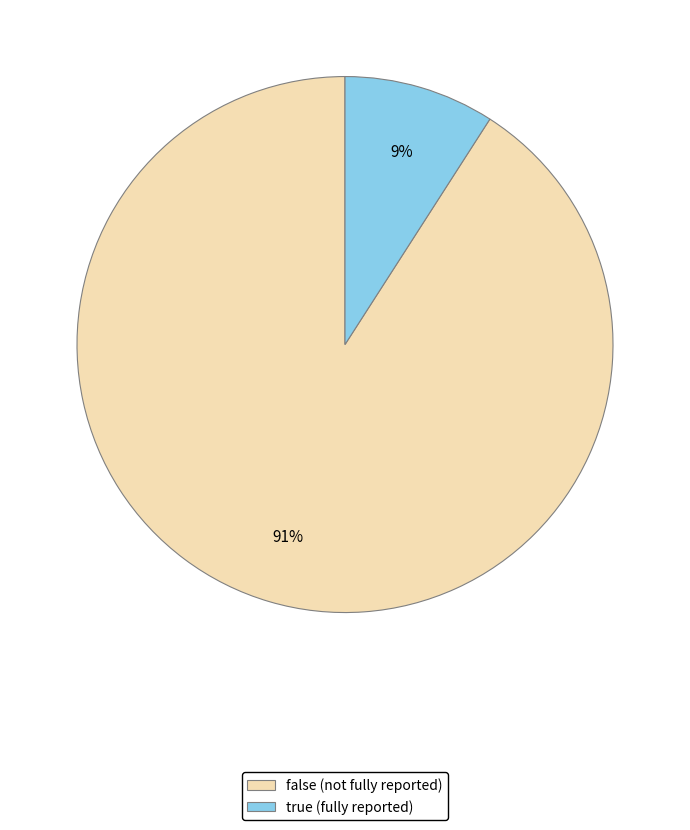

Is the sum of true (fully reported) and false (not fully reported) greater than half?

Yes